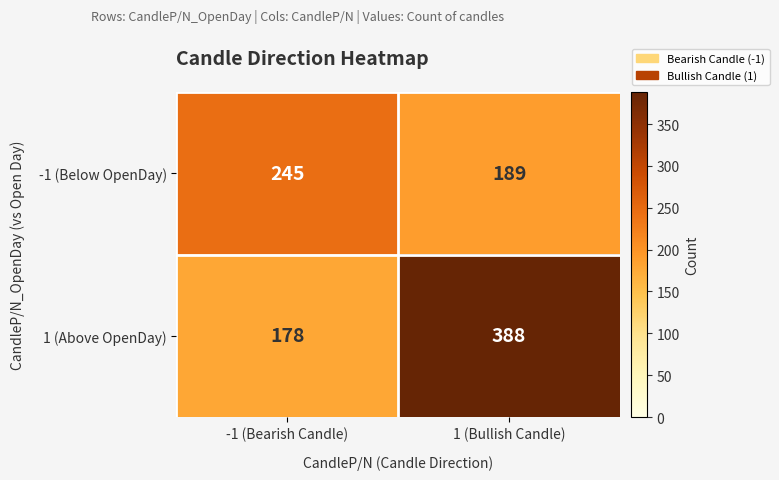

What is the difference between the highest and lowest values at -1 (Bearish Candle)?

67